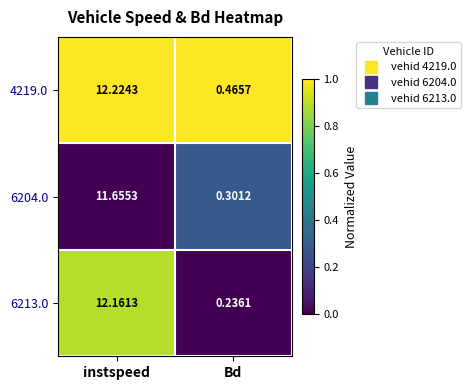

At which category is the sum across all series the highest?

instspeed